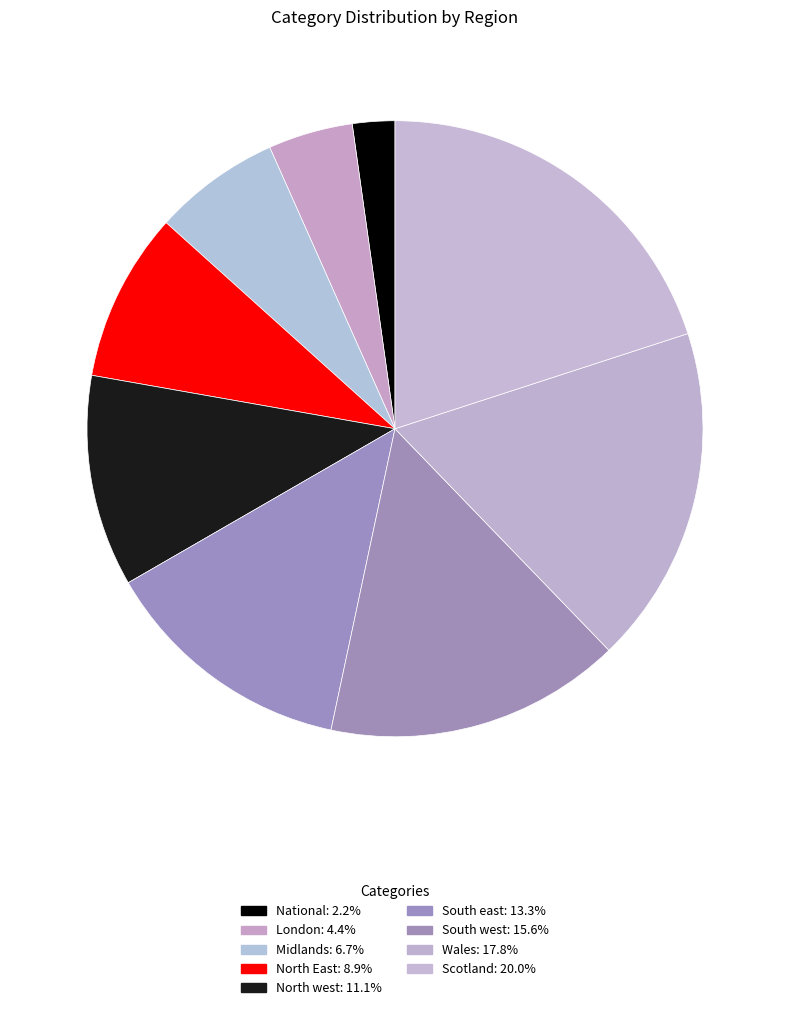

How many slices are in this pie chart?

9